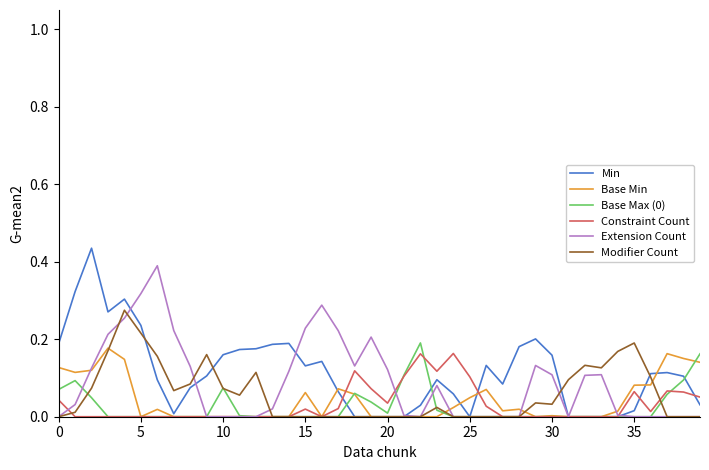

Which series has the largest range (max minus min)?

Min